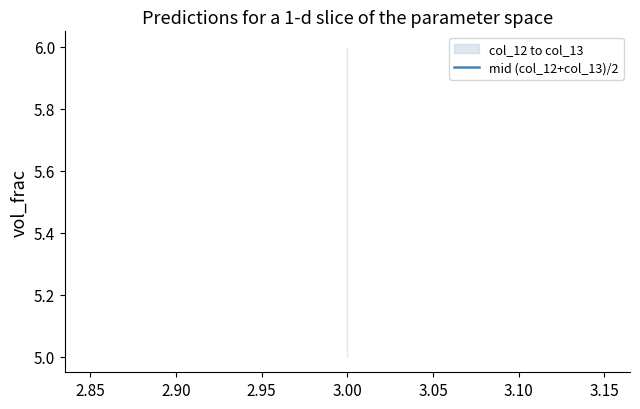

What is the value of the col_12 point at the 2nd from the left?

5